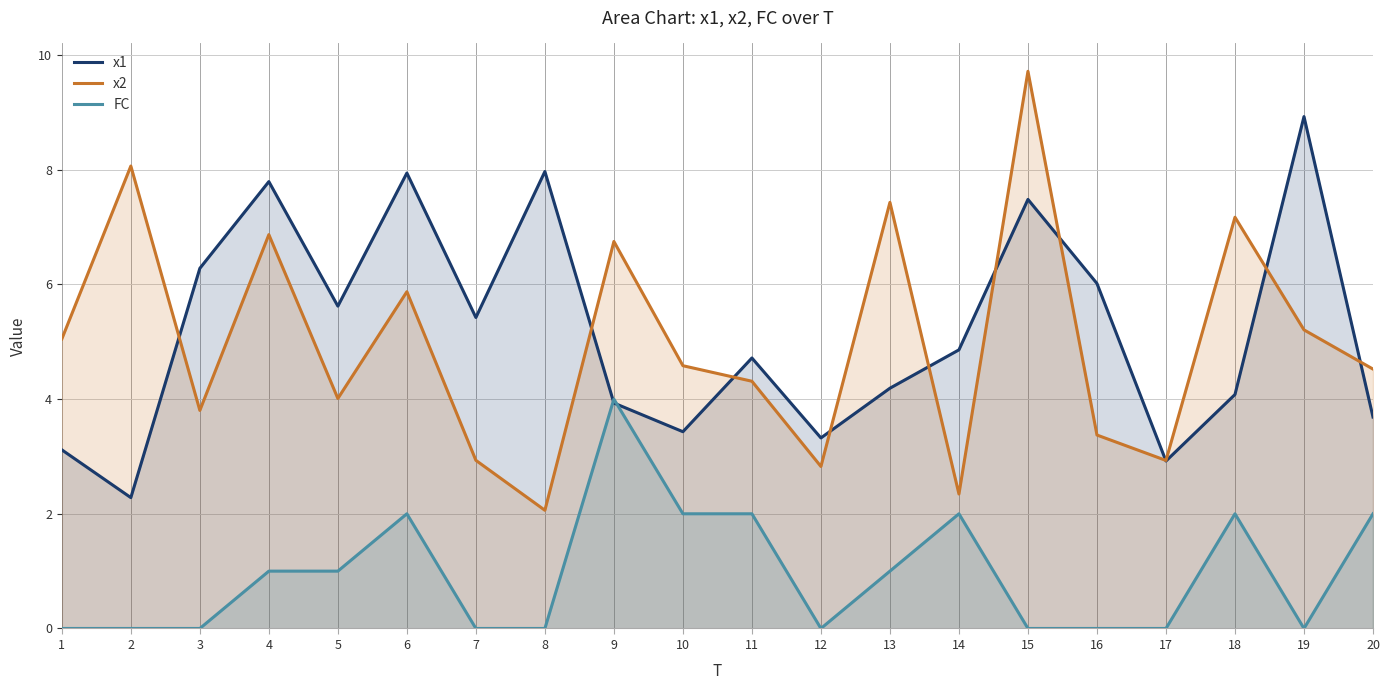

How many distinct data groups are displayed?

3